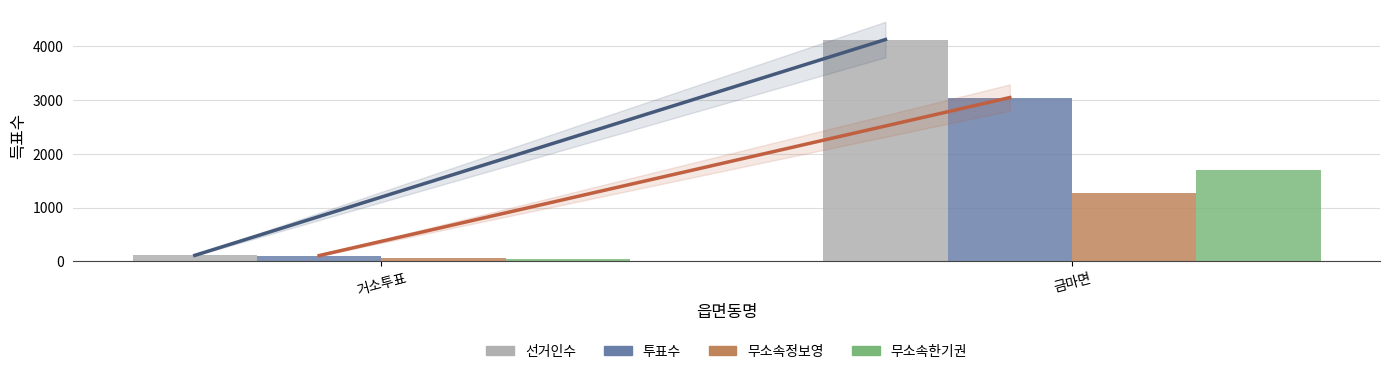

Rank the series at 금마면 from highest to lowest value.

선거인수, 투표수, 무소속한기권, 무소속정보영